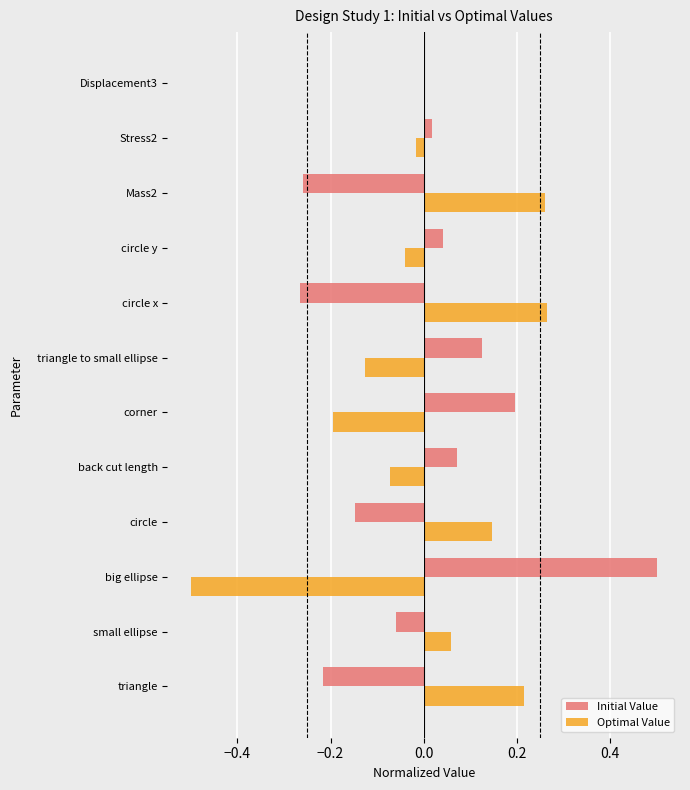

Is the value of Initial Value at small ellipse greater than the value of Optimal Value at triangle to small ellipse?

Yes